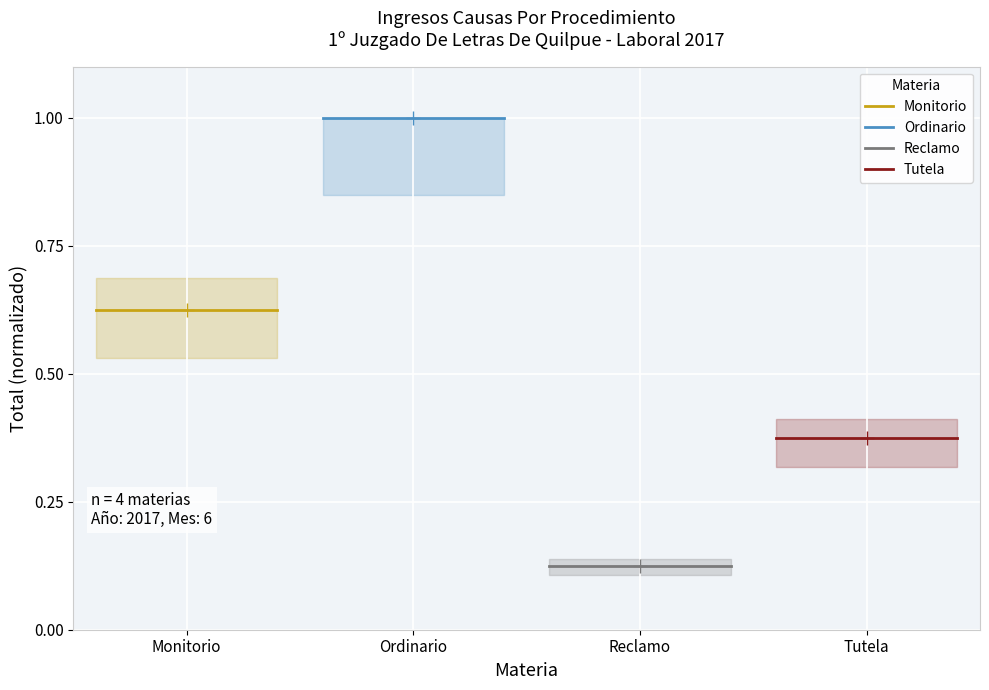

How many data points does each series have?

3